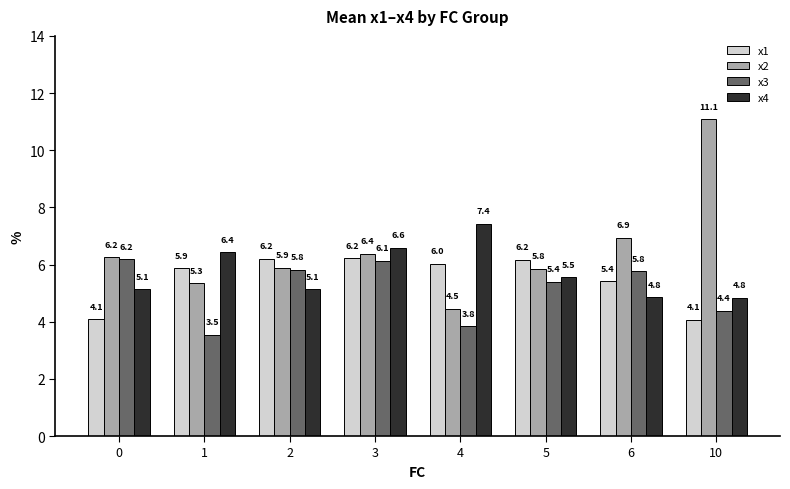

Between 1 and 3, which series saw the biggest shift?

x3